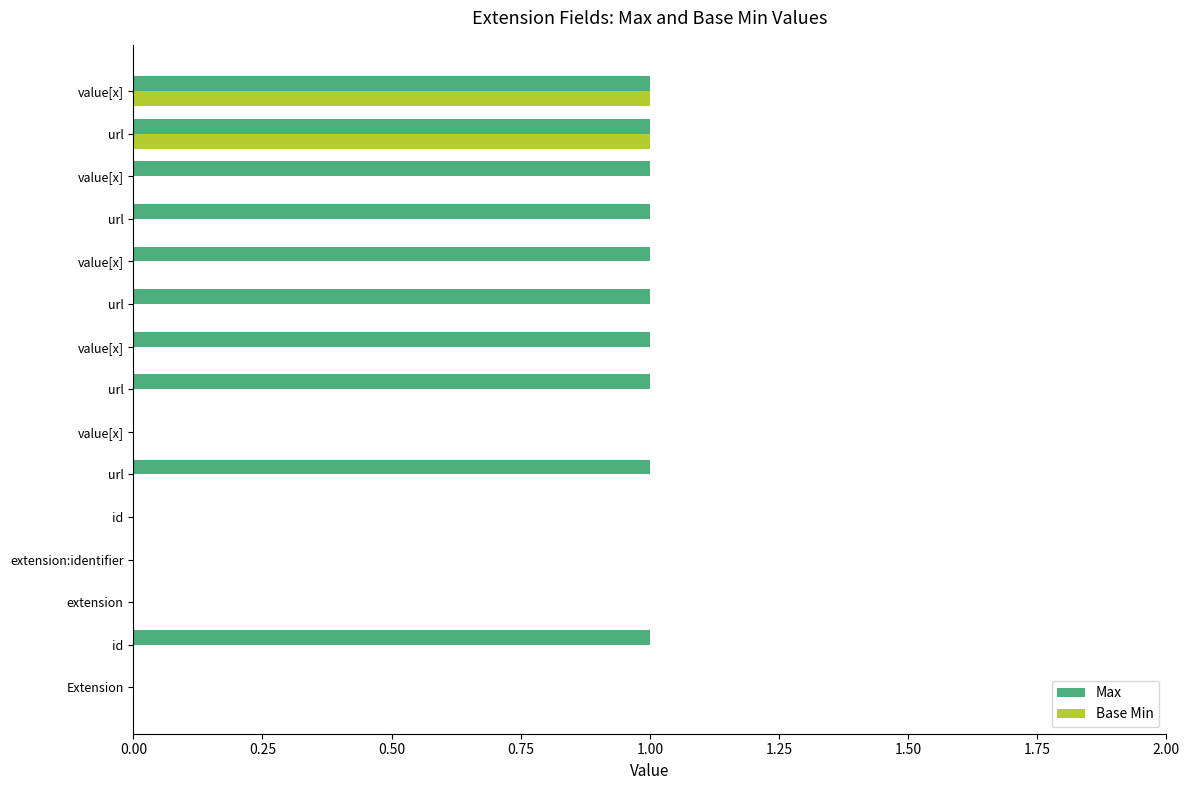

How many series are shown in this chart?

2